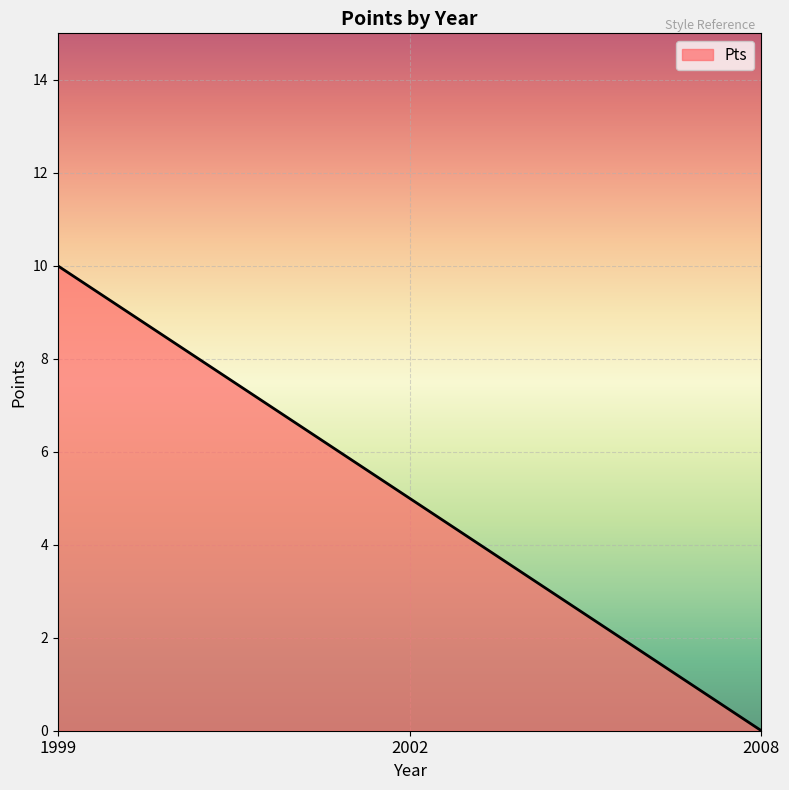

What is the sum of all values?

15